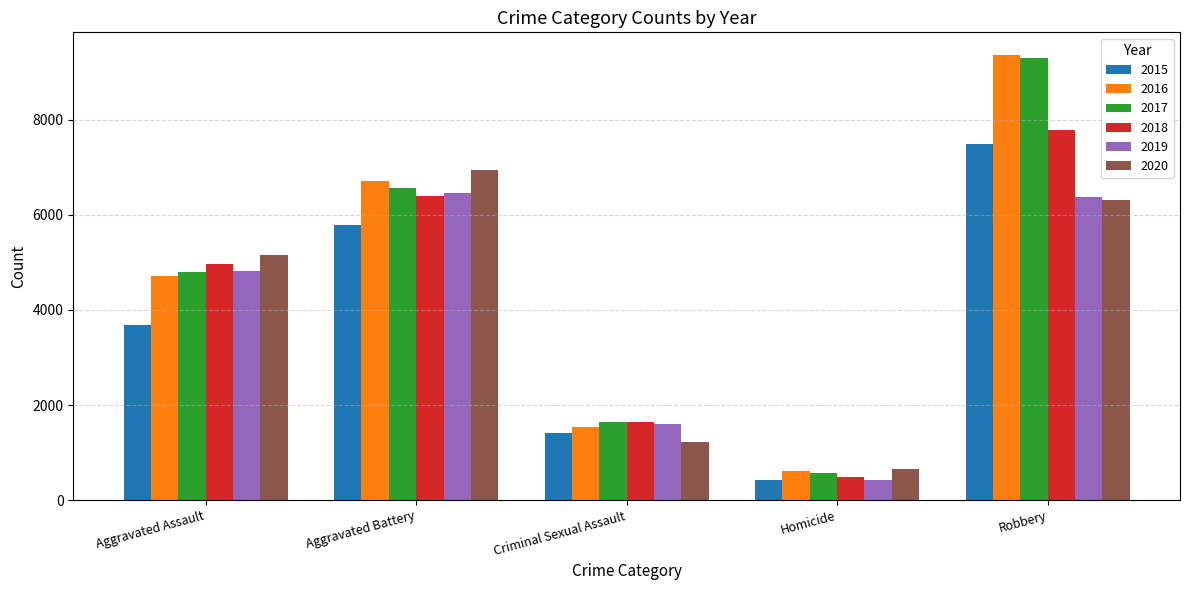

What is the difference between the 2018 values at Homicide and Robbery?

7298